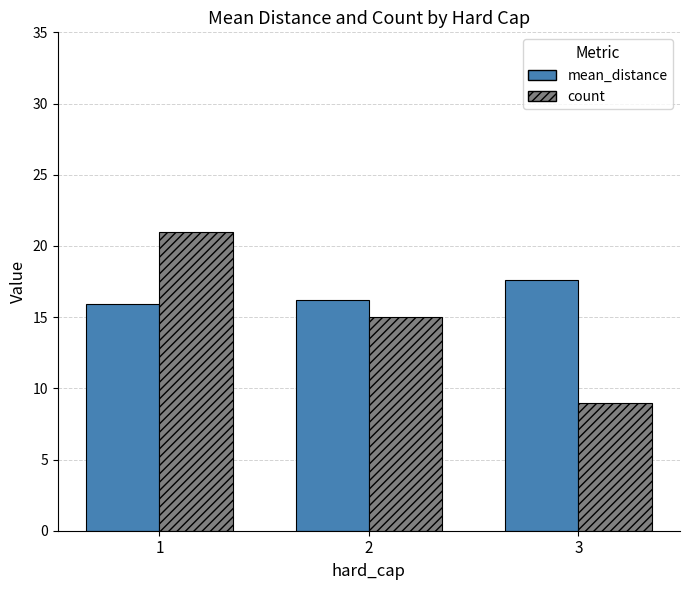

What is the highest value of the count series?

21.0